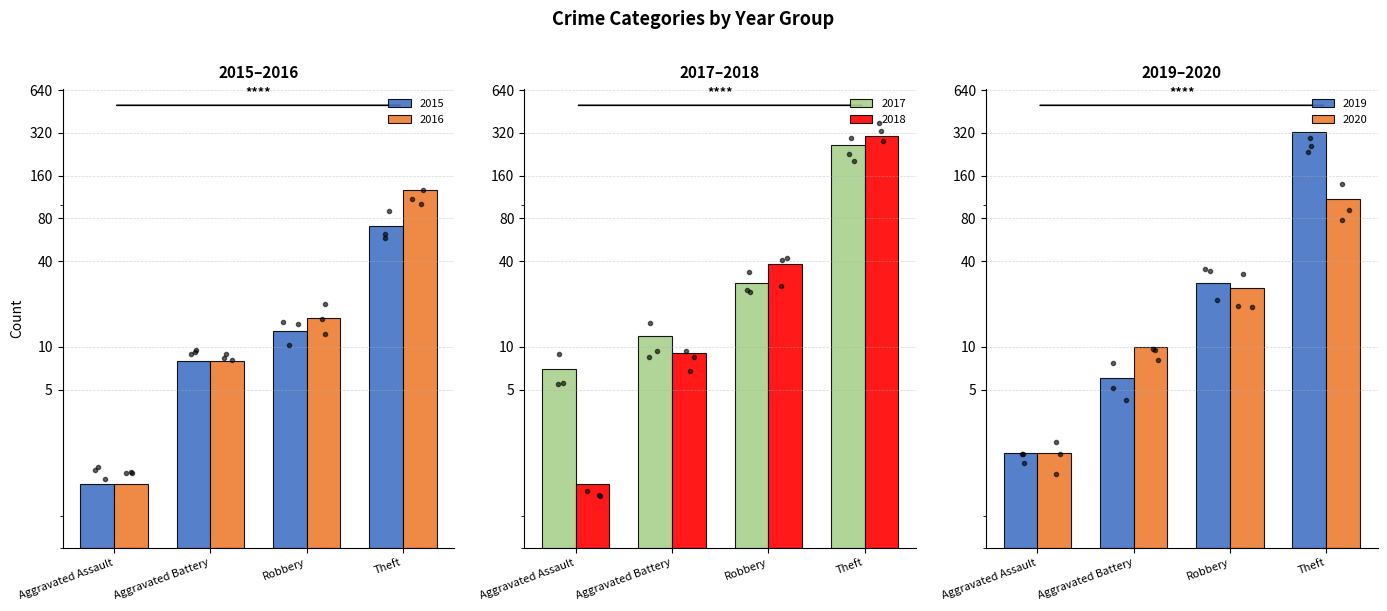

Which series changed the most between Aggravated Assault and Theft?

2019